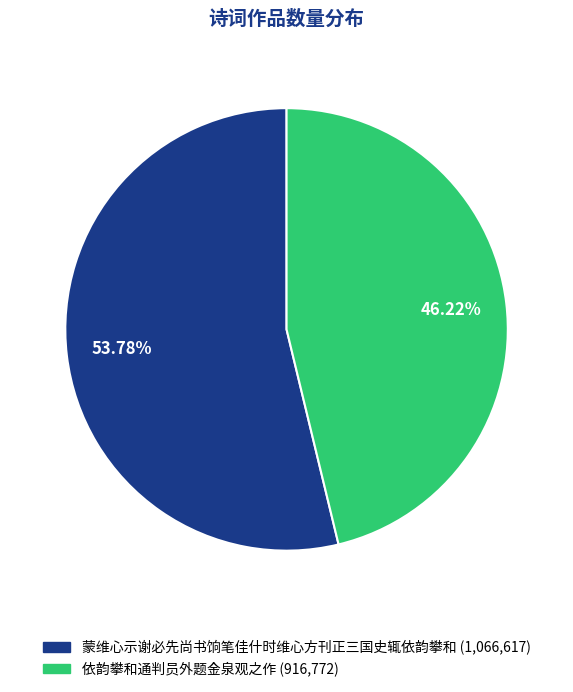

Which category has the biggest portion of the pie?

蒙维心示谢必先尚书饷笔佳什时维心方刊正三国史辄依韵攀和